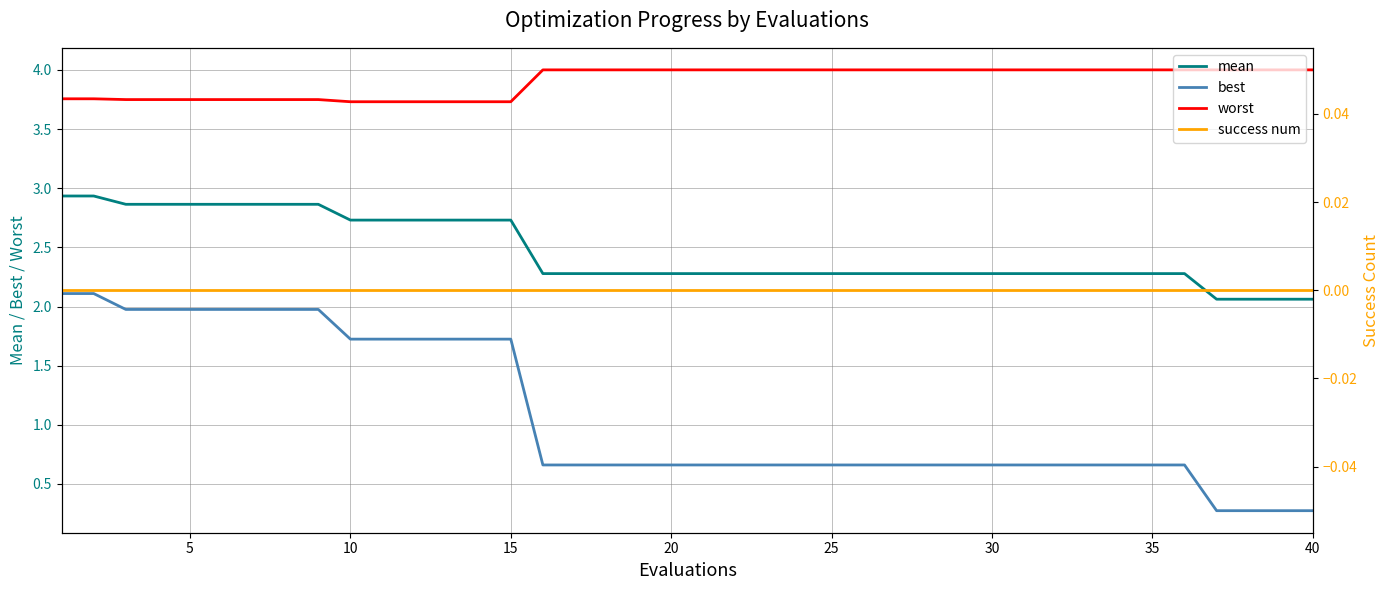

The value of mean at 35 is 3.7. True or false?

False